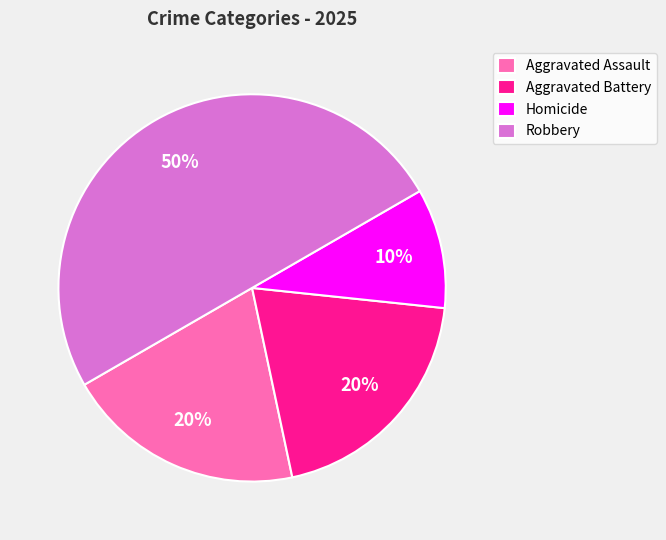

What is the ratio of the value at Robbery to the value at Aggravated Assault?

2.5